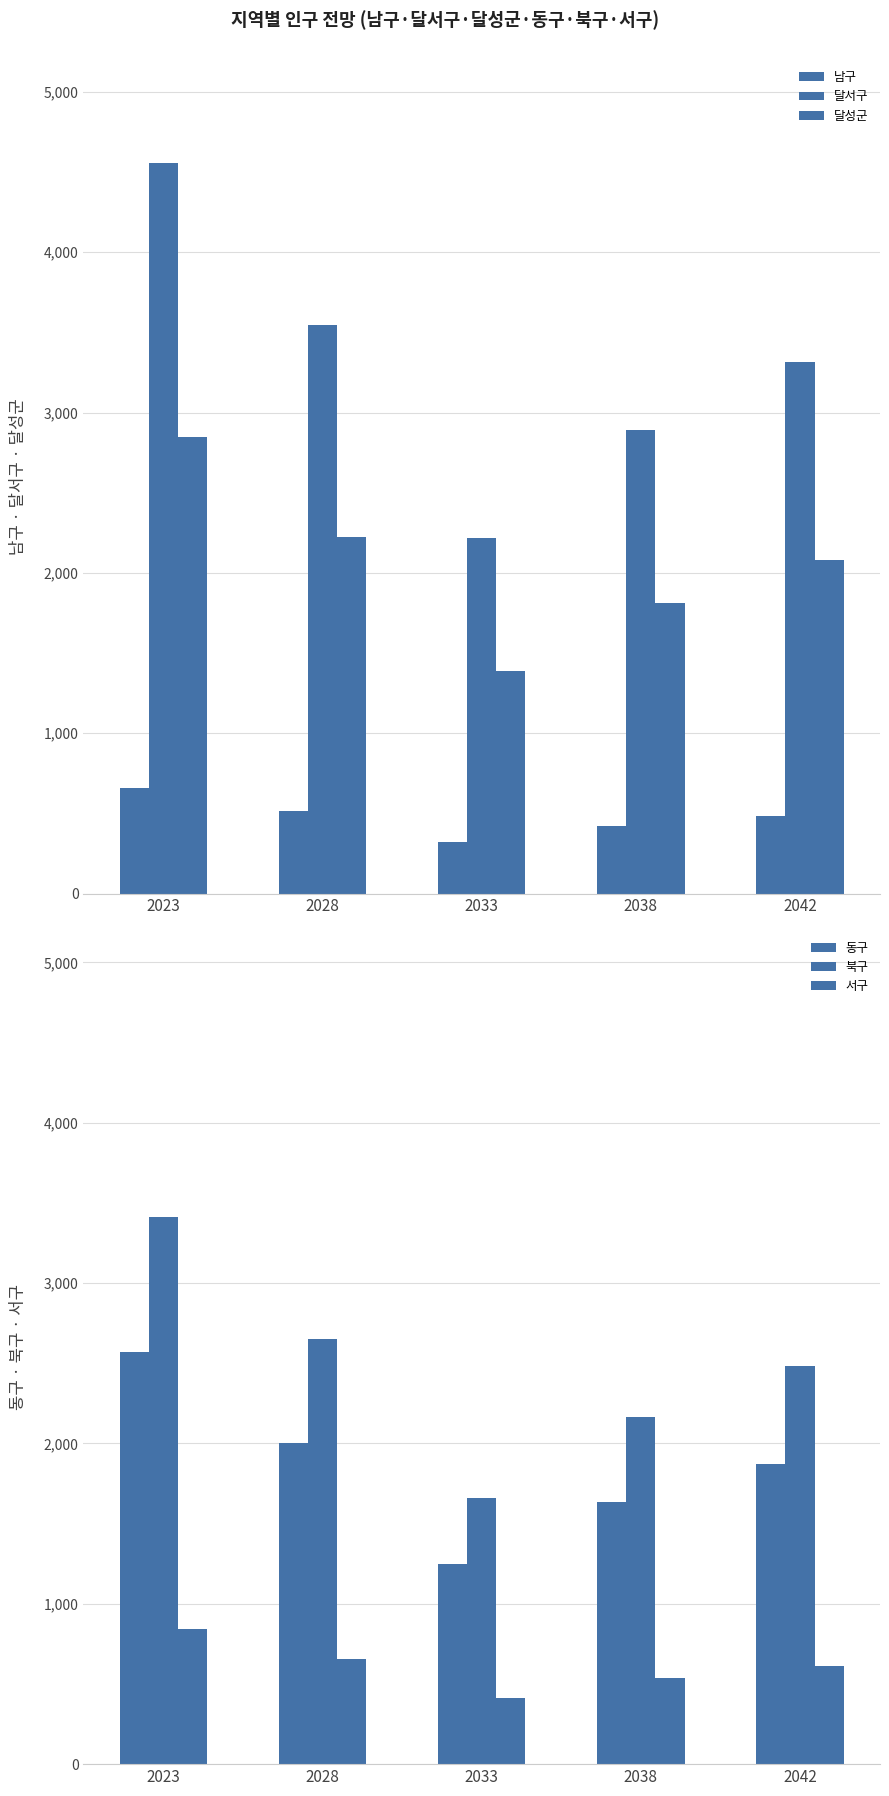

What is the value of the 달서구 bar at the 3rd from the left?

2215